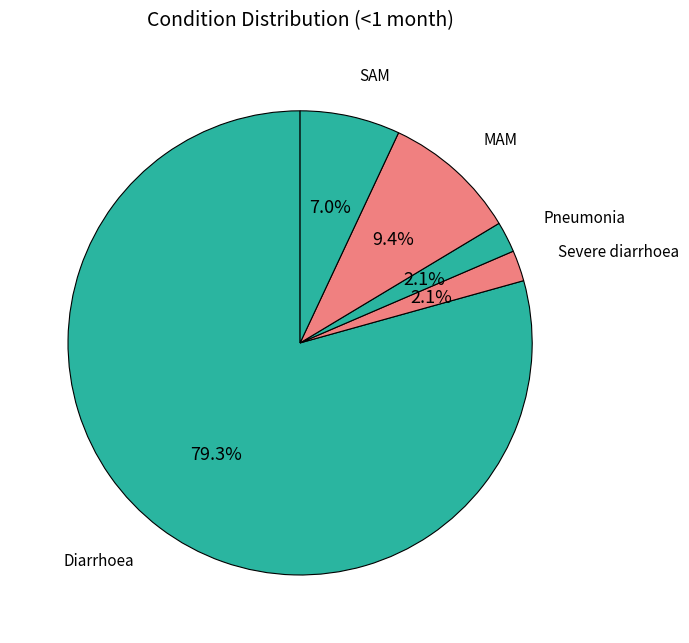

How many slices are in this pie chart?

5